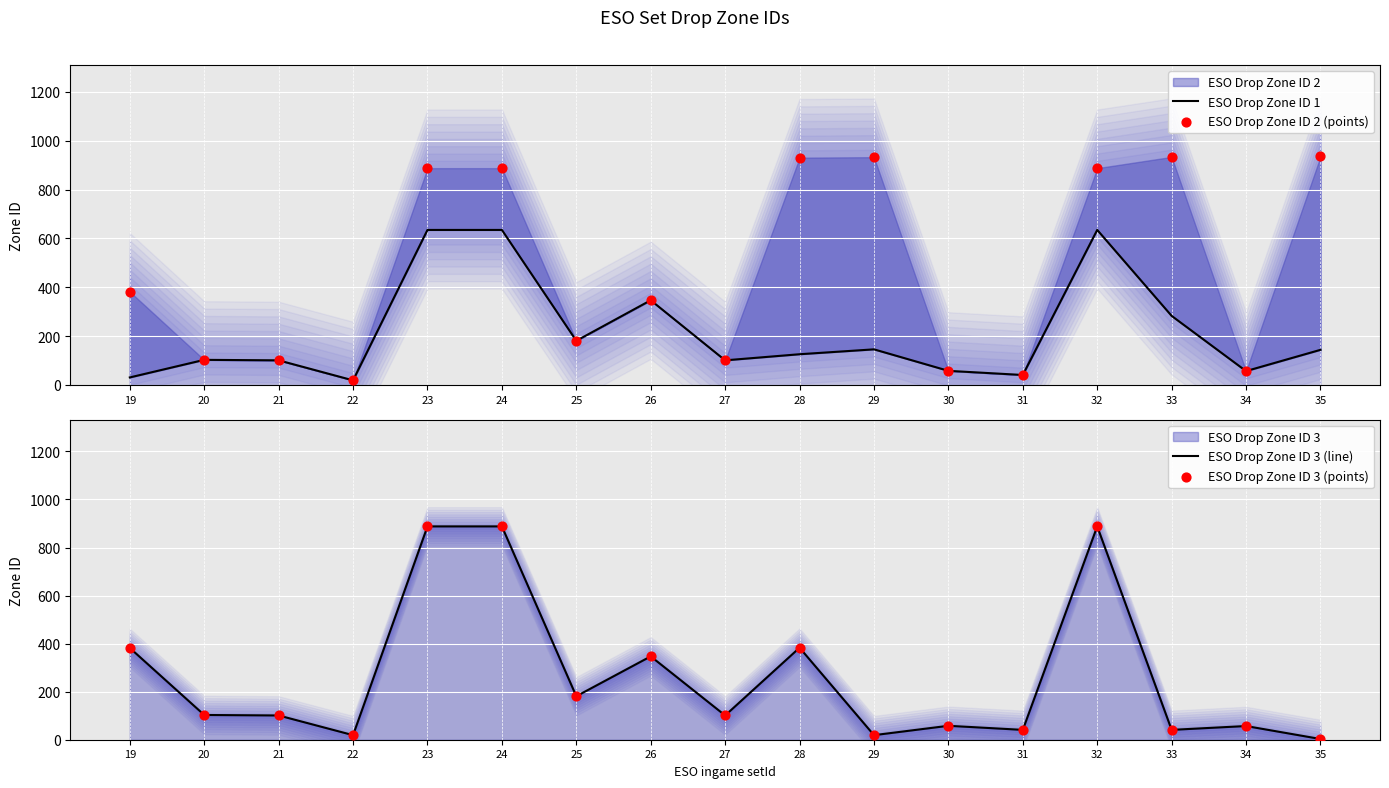

Which series contains the lowest Y value?

ESO Drop Zone ID 3 (line)